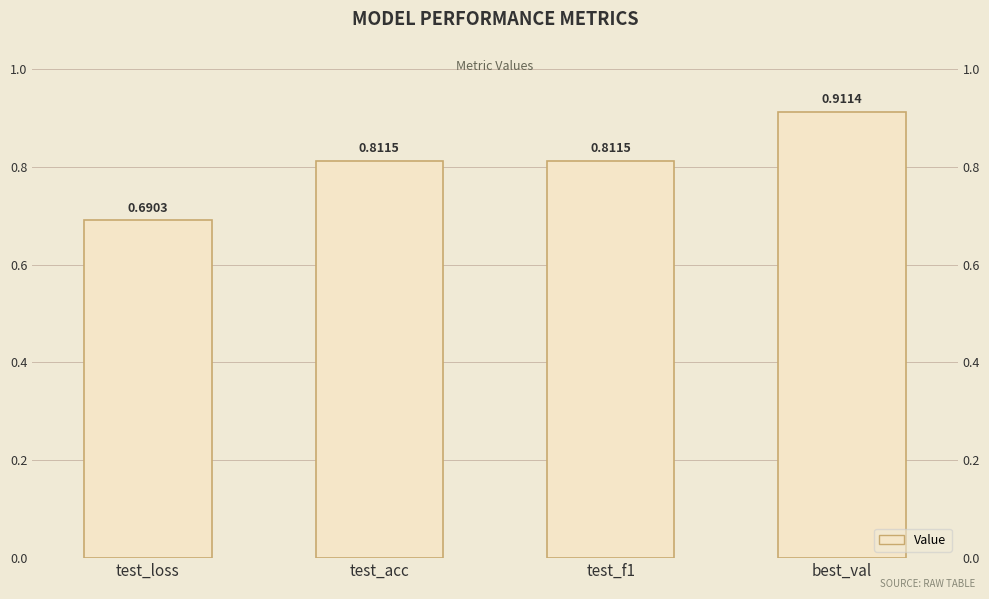

How many values are between 0 and 1?

4